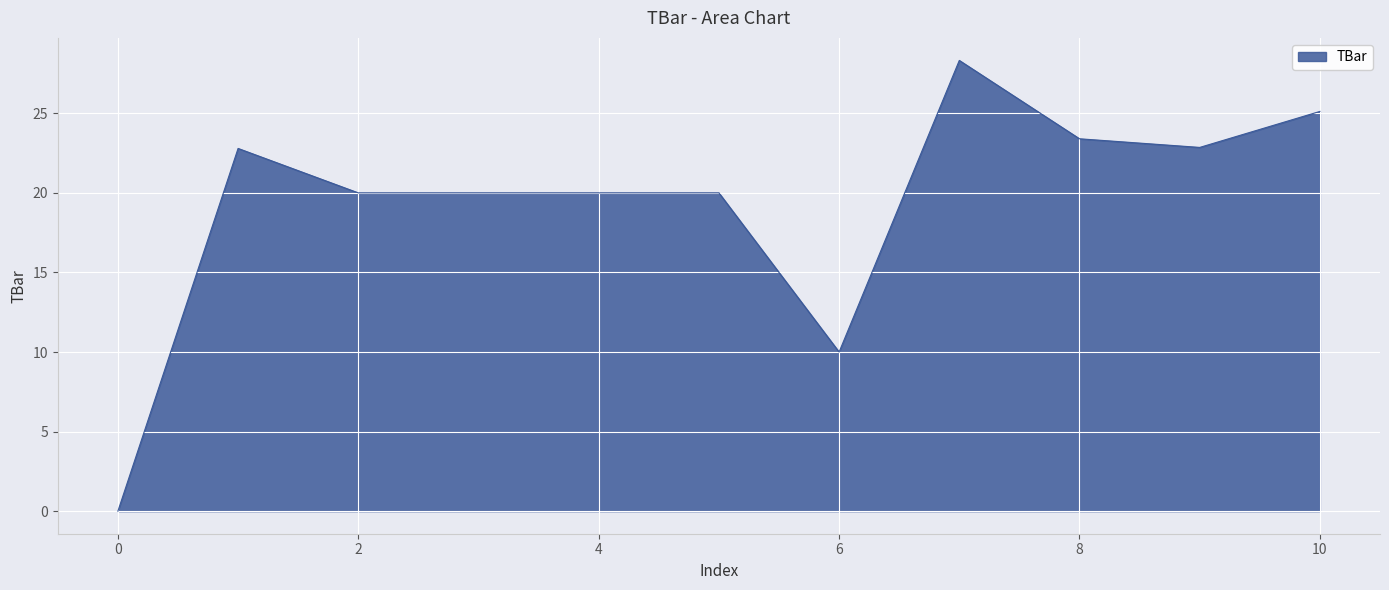

How many series are shown in this chart?

1